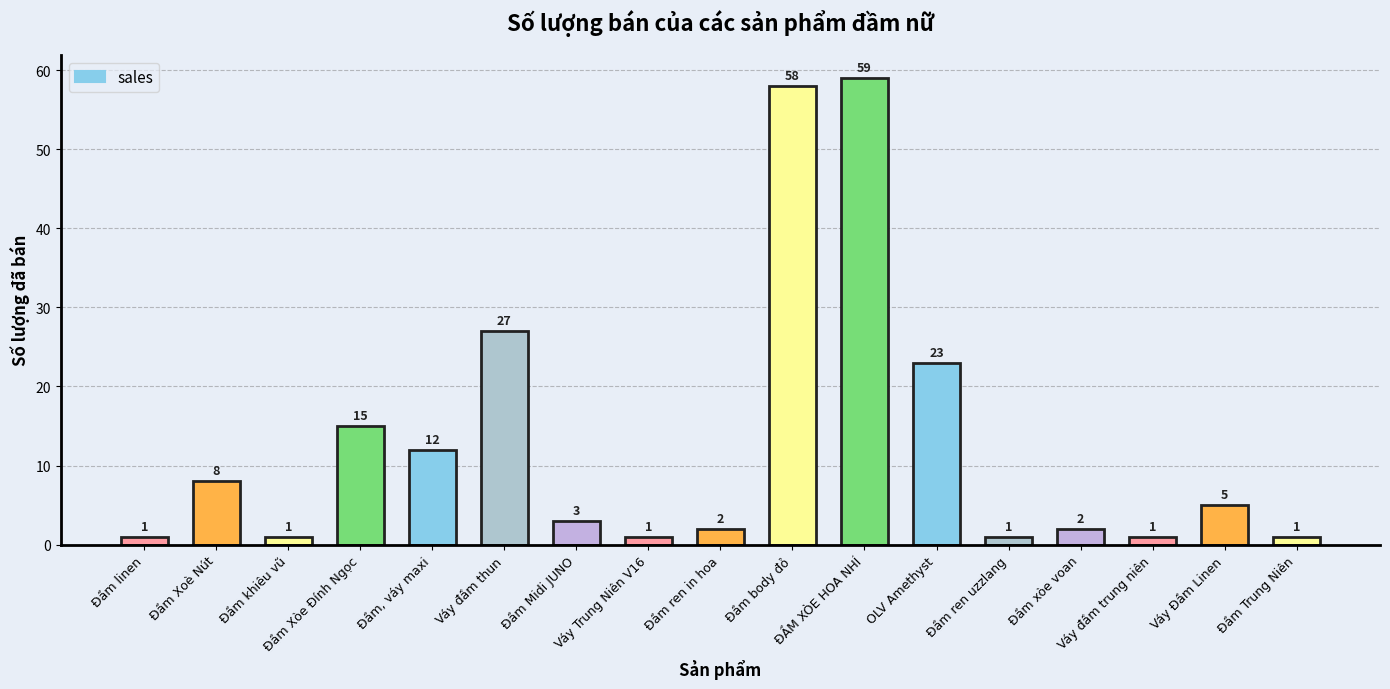

Where does the data first go above 3?

Đầm Xoè Nút